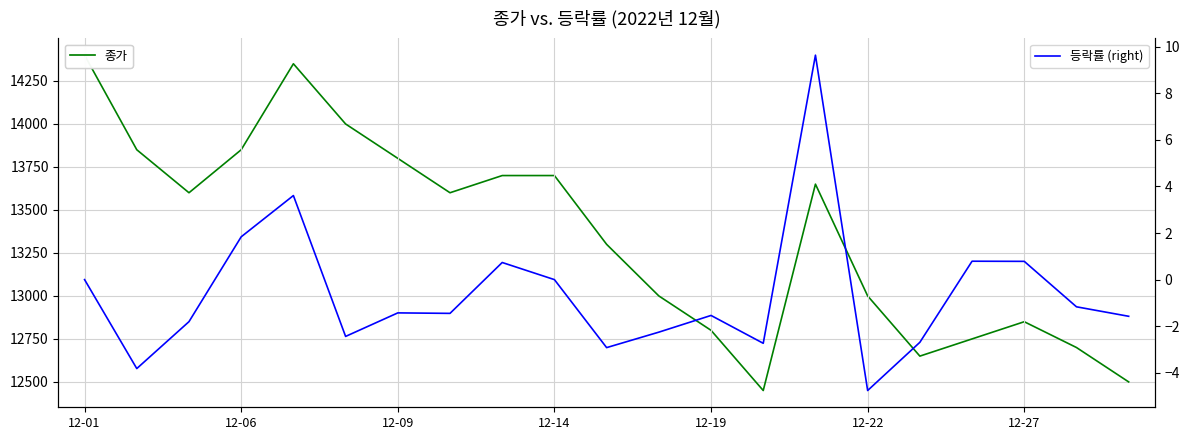

Rank the series by their average value, from lowest to highest.

등락률 (right), 종가